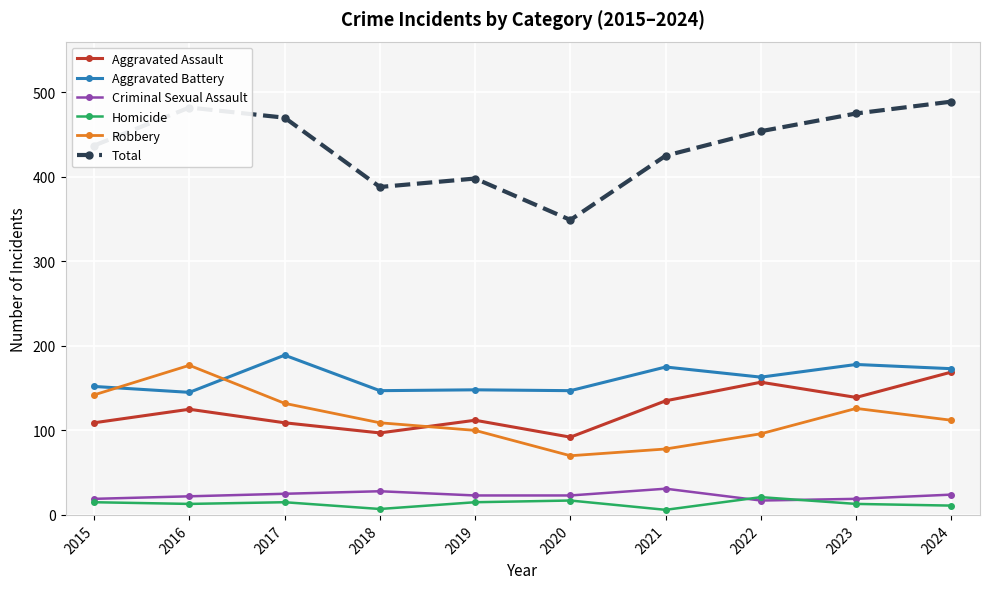

The Homicide series shows 21 at 2022. True or false?

True